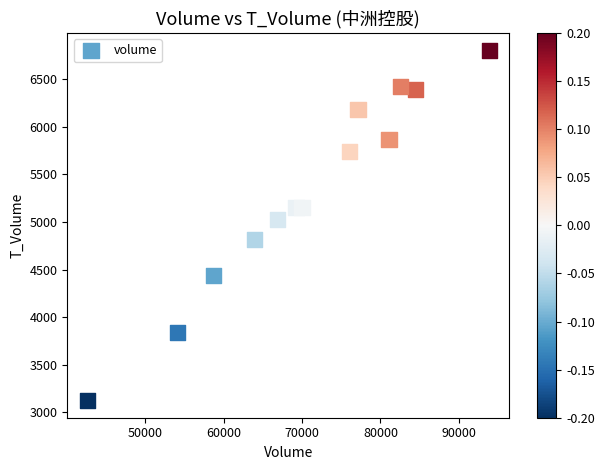

What is the range of X values (max minus min)?

51288